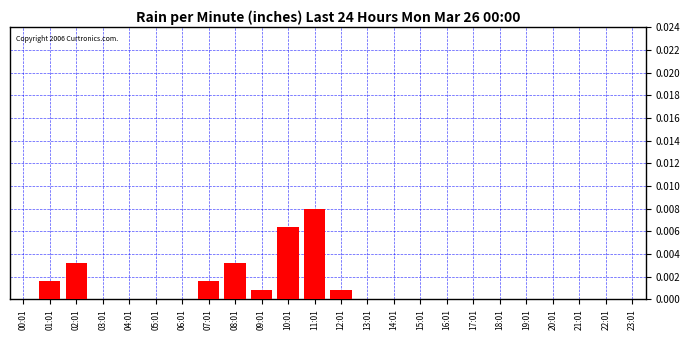

True or false: the data shows 0.0 at 12:01.

True